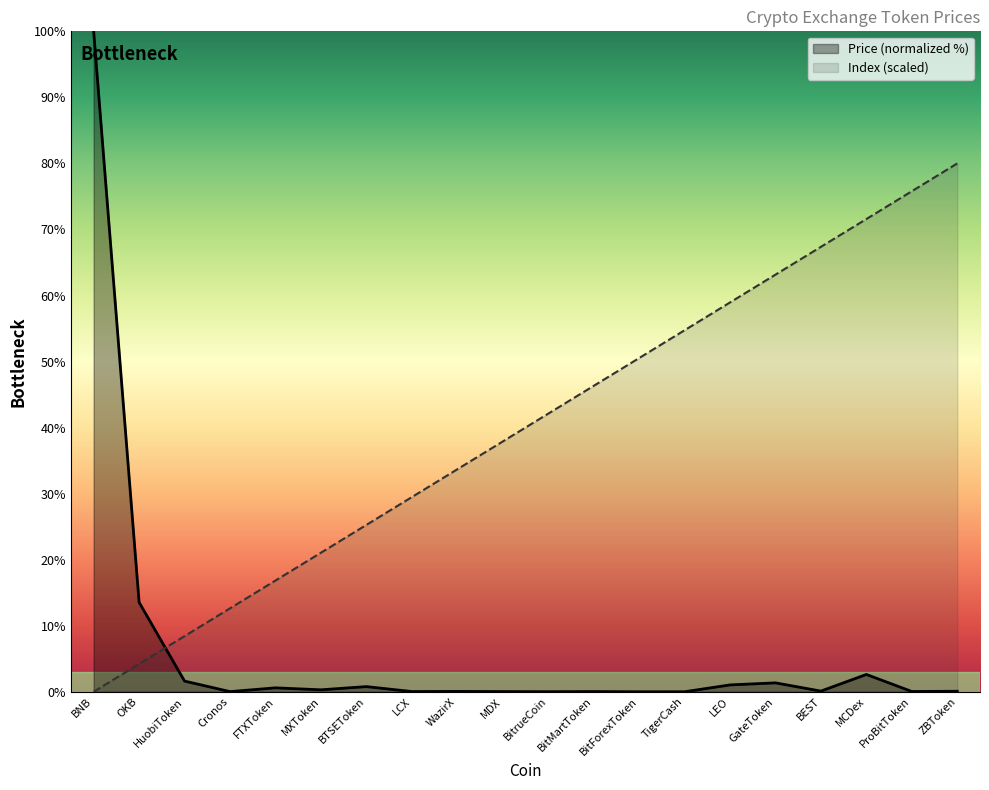

At which category does Price reach its first local valley?

Cronos